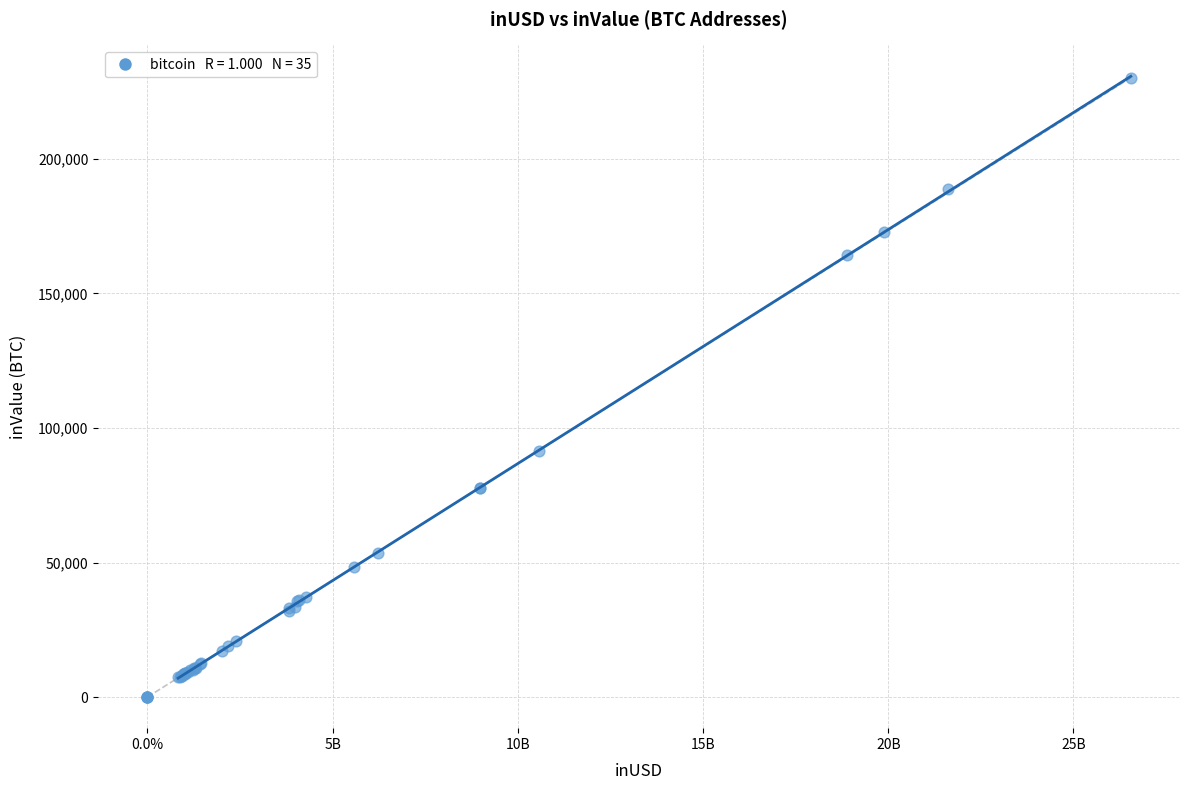

What Y value in the scatter plot is closest to 115048?

91578.2